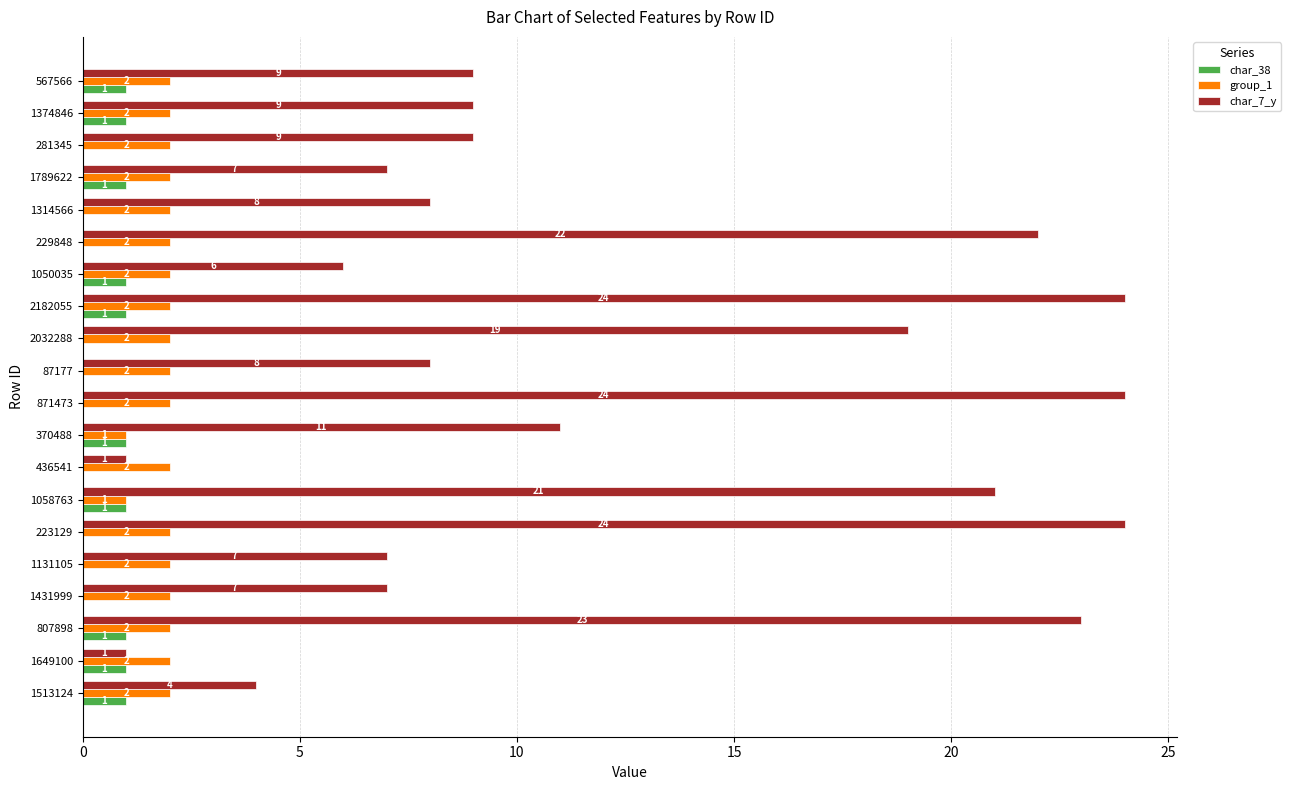

What is the total value across all series at 1314566?

10